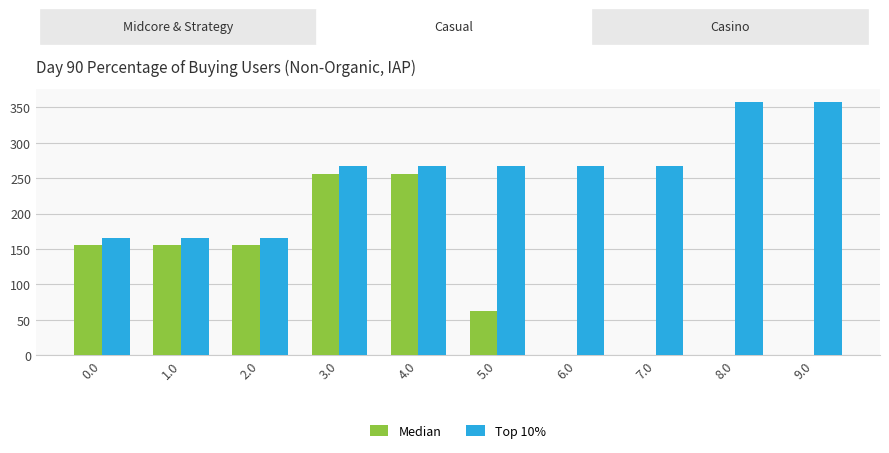

How many values in the Median series exceed 155?

5